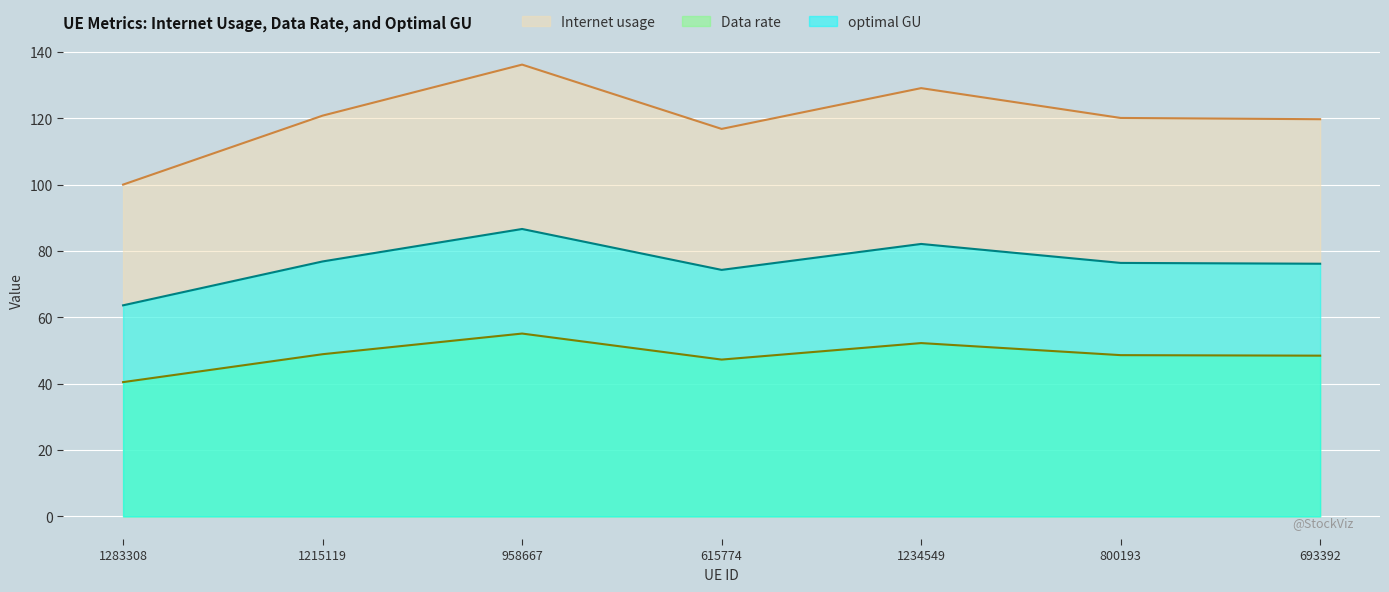

True or false: Data rate and optimal GU cross at least once.

False